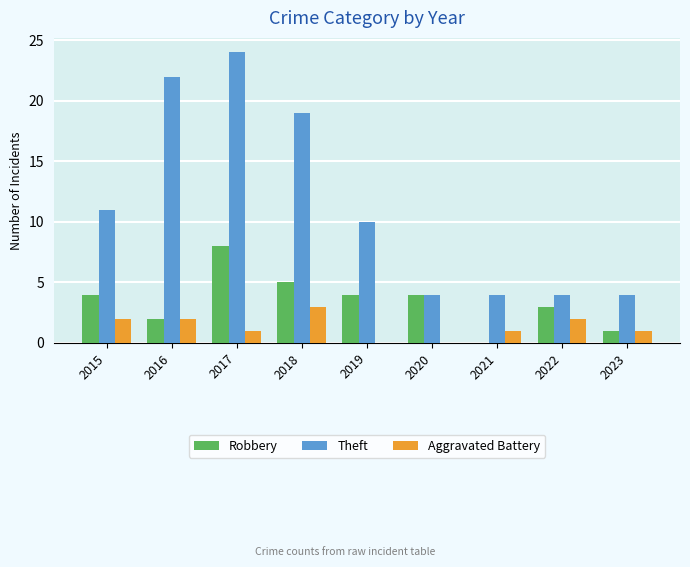

What is the total value across all series at 2018?

27